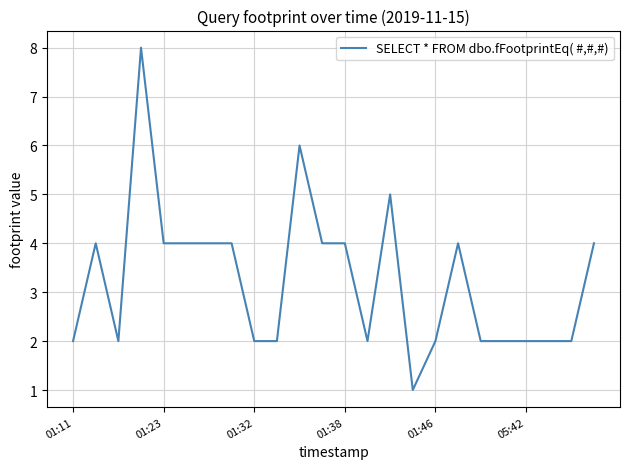

What is the greatest value displayed?

8